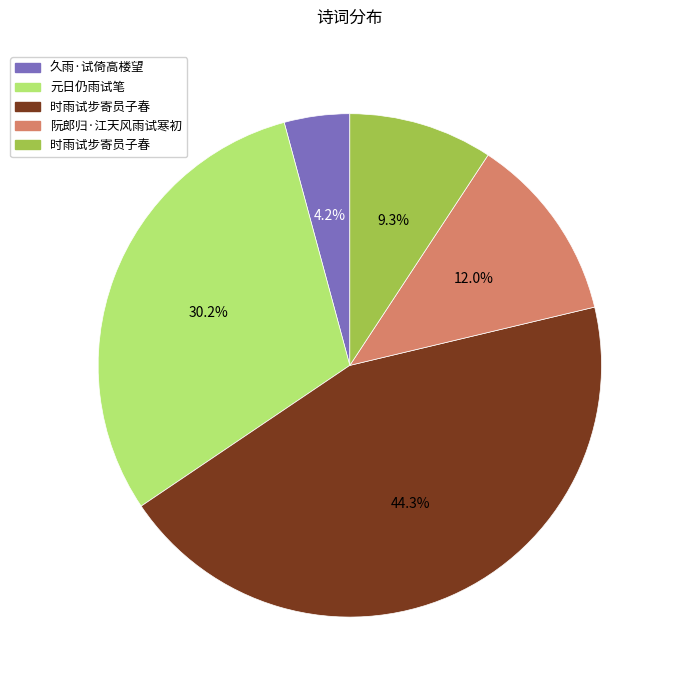

Is there a majority slice in this chart?

No